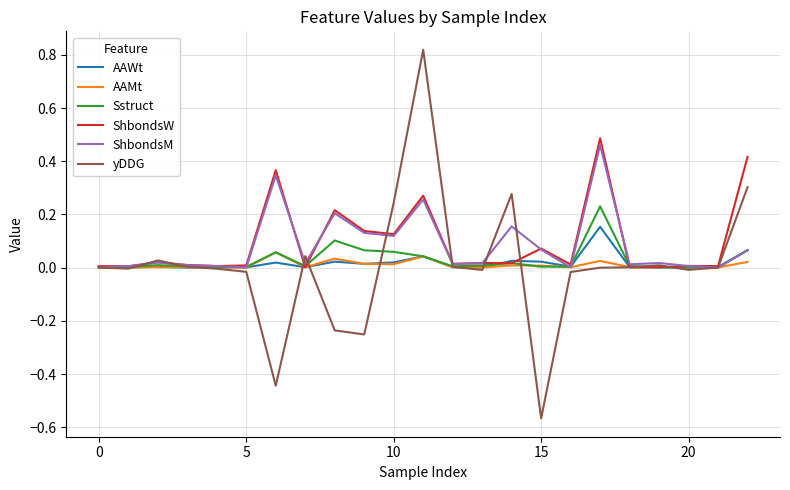

Which series has the largest range (max minus min)?

yDDG